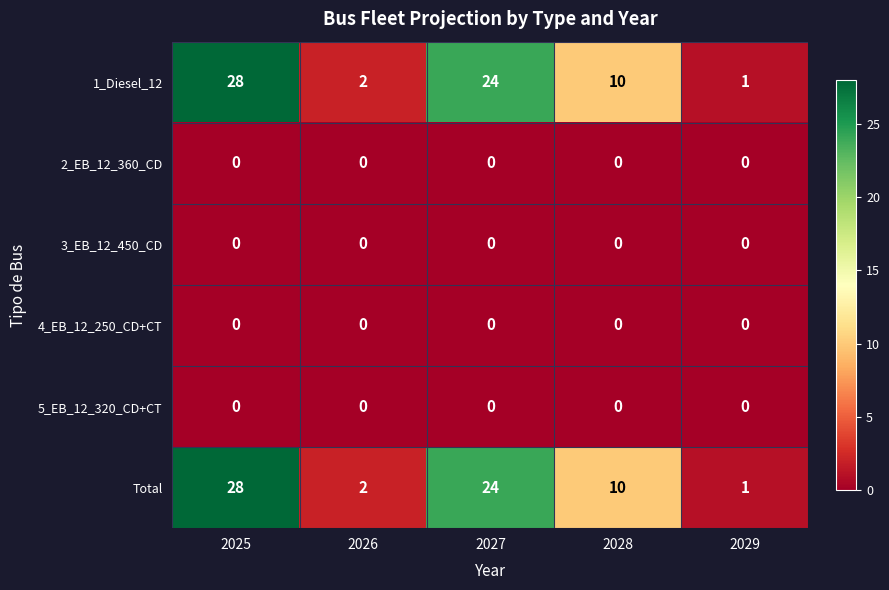

What is the difference between the highest and lowest values at 2027?

24